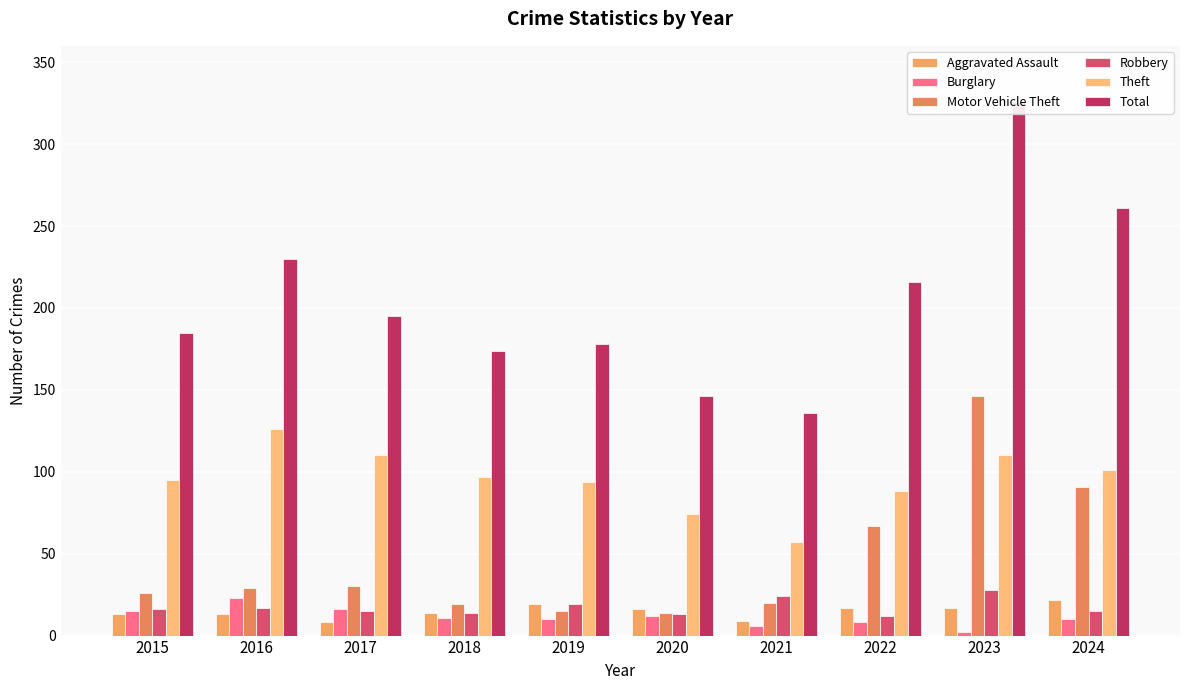

How many distinct data groups are displayed?

6